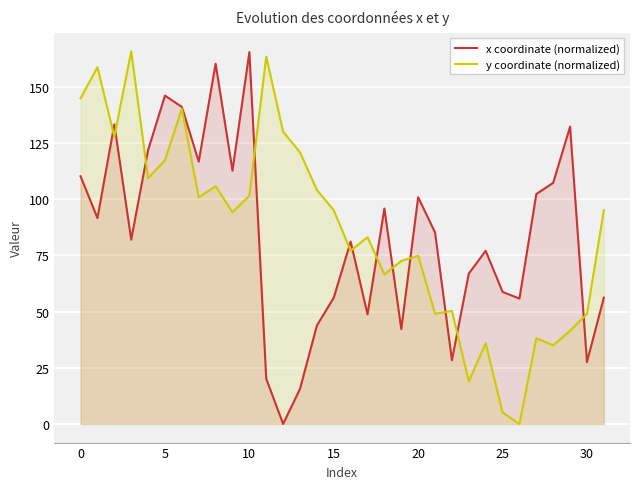

Reading right to left, transcribe all the data shown in this chart.

x coordinate (normalized): 56.2	27.6	132.3	107.3	102.4	55.8	58.8	77.1	67.0	28.4	85.2	100.9	42.2	95.9	48.8	81.2	56.2	43.8	15.6	0.0	20.1	165.5	112.7	160.3	116.8	141.1	146.2	121.9	82.1	133.3	91.6	110.3
y coordinate (normalized): 95.1	48.9	41.5	35.0	38.2	0.0	5.1	35.9	19.0	50.3	49.1	74.9	72.6	66.6	83.1	77.1	95.1	104.2	120.9	130.1	163.5	101.6	94.2	105.8	100.9	140.4	117.4	109.4	165.9	127.9	158.8	145.0